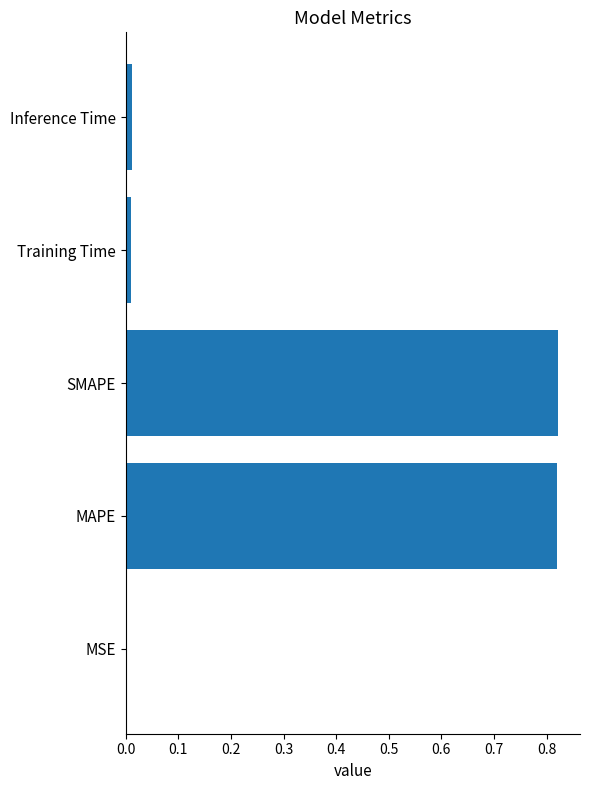

The chart shows a value of 0.0 at MSE. True or false?

True